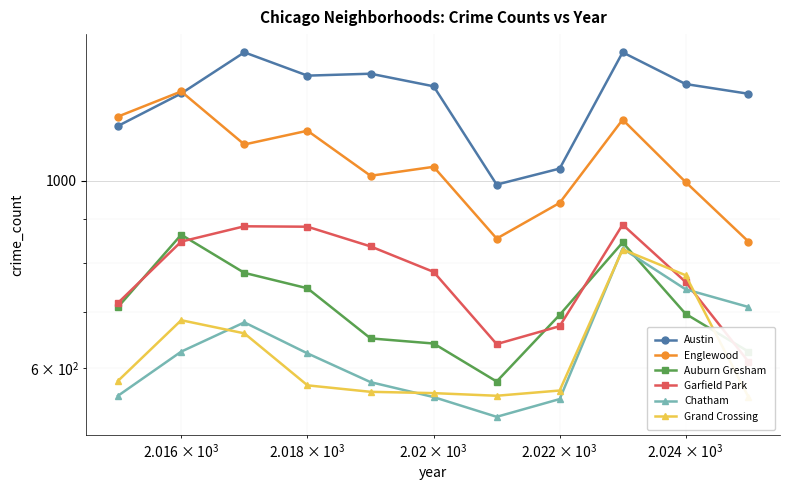

True or false: Austin and Grand Crossing intersect in this chart.

False